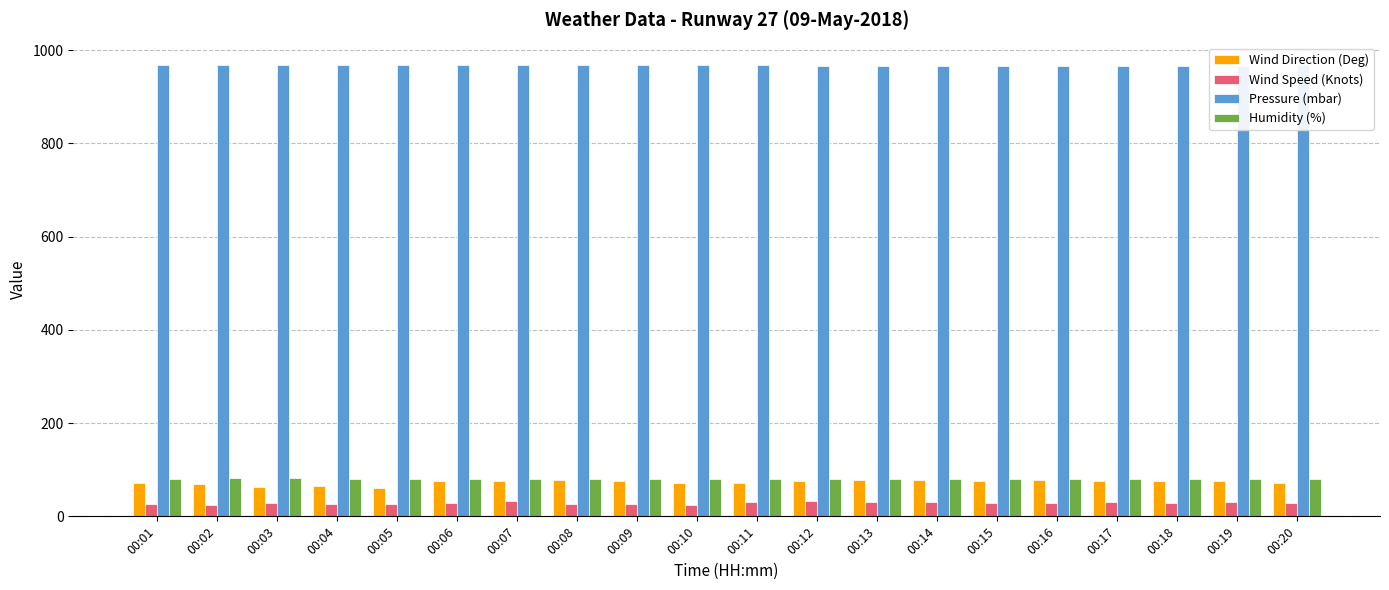

The value of Wind Direction (Deg) at 00:08 is 24.9. True or false?

False